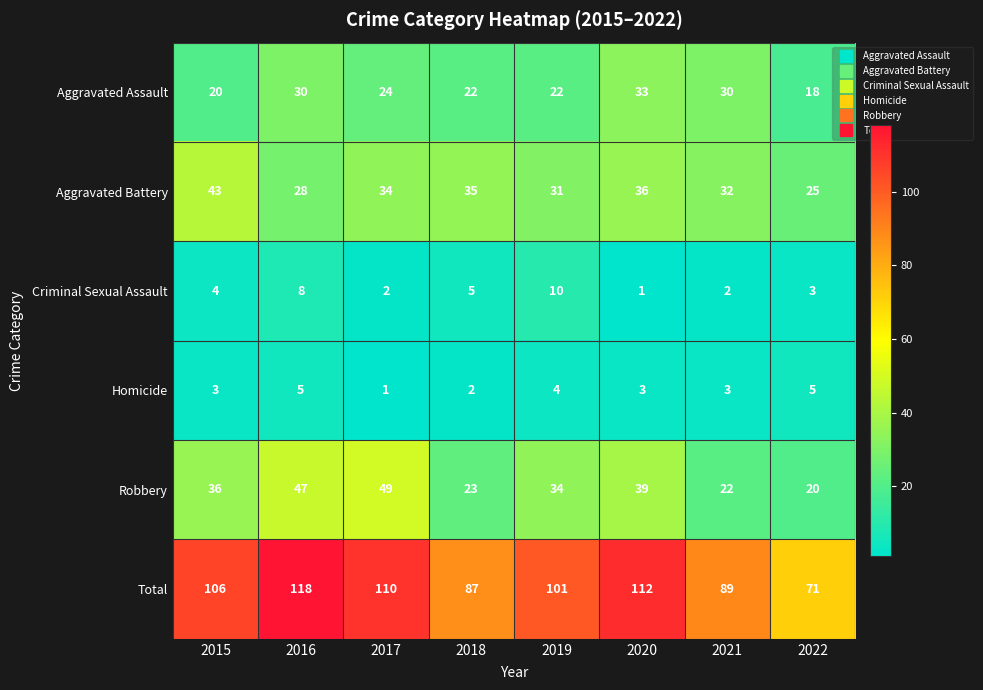

What is the lowest value of the Aggravated Battery series?

25